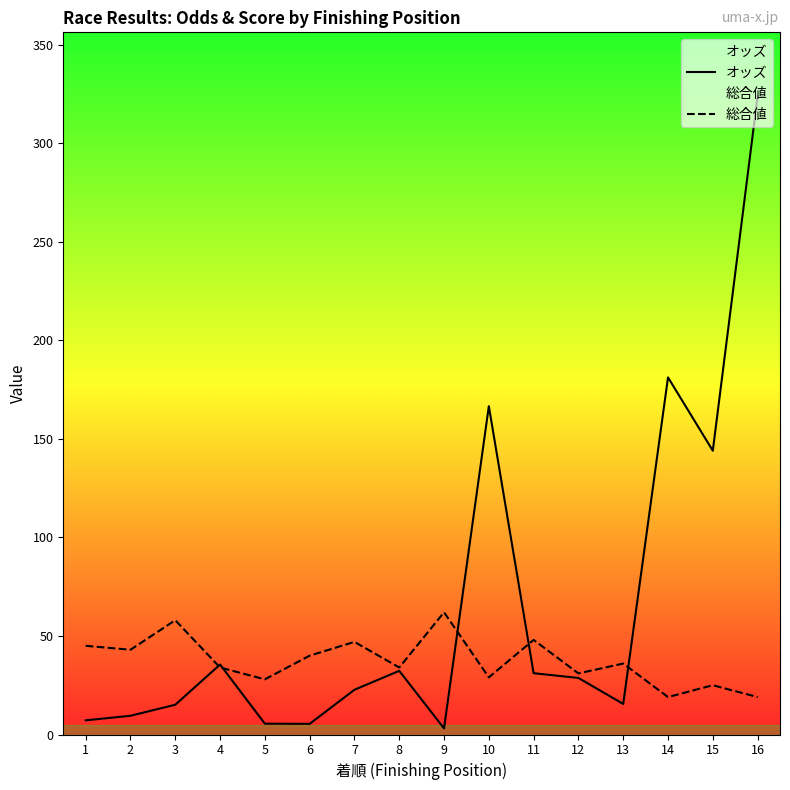

What is the value of the 総合値 point at the 10th from the left?

29.0